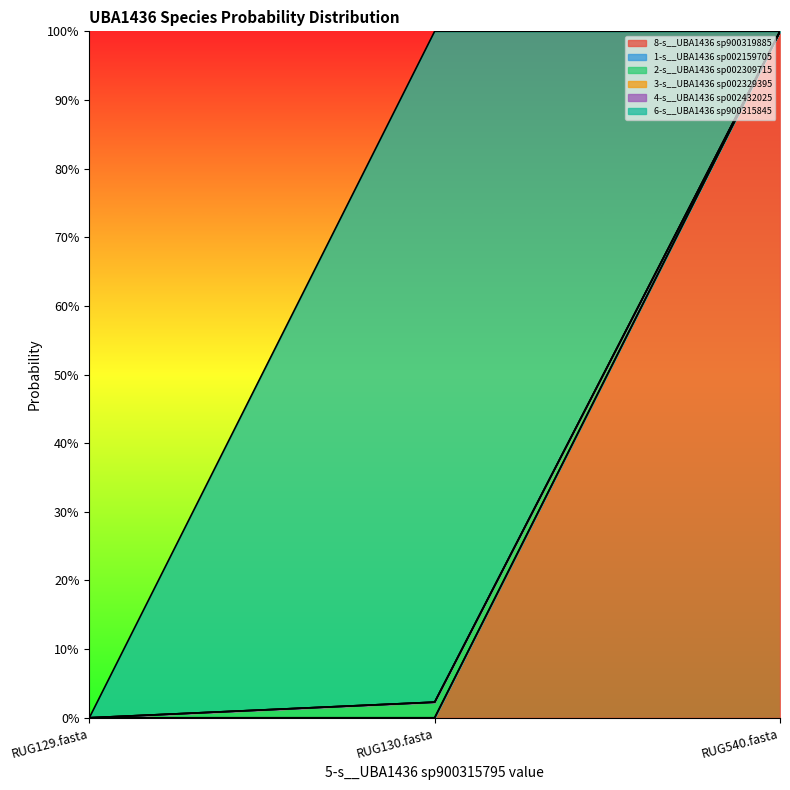

True or false: 3-s__UBA1436 sp002329395 has a value of 0.0 at RUG129.fasta.

True